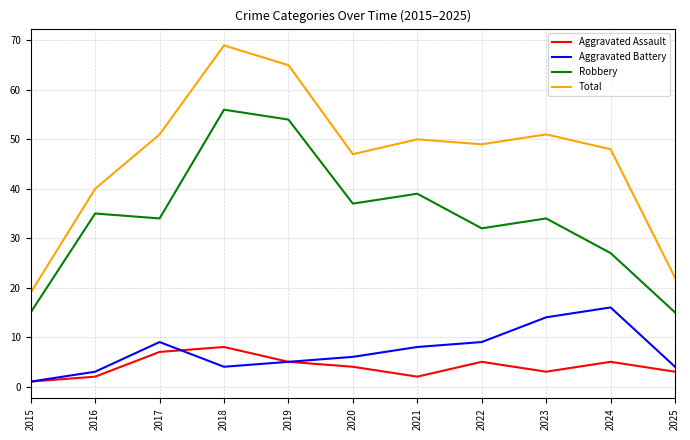

True or false: Aggravated Assault and Total intersect in this chart.

False